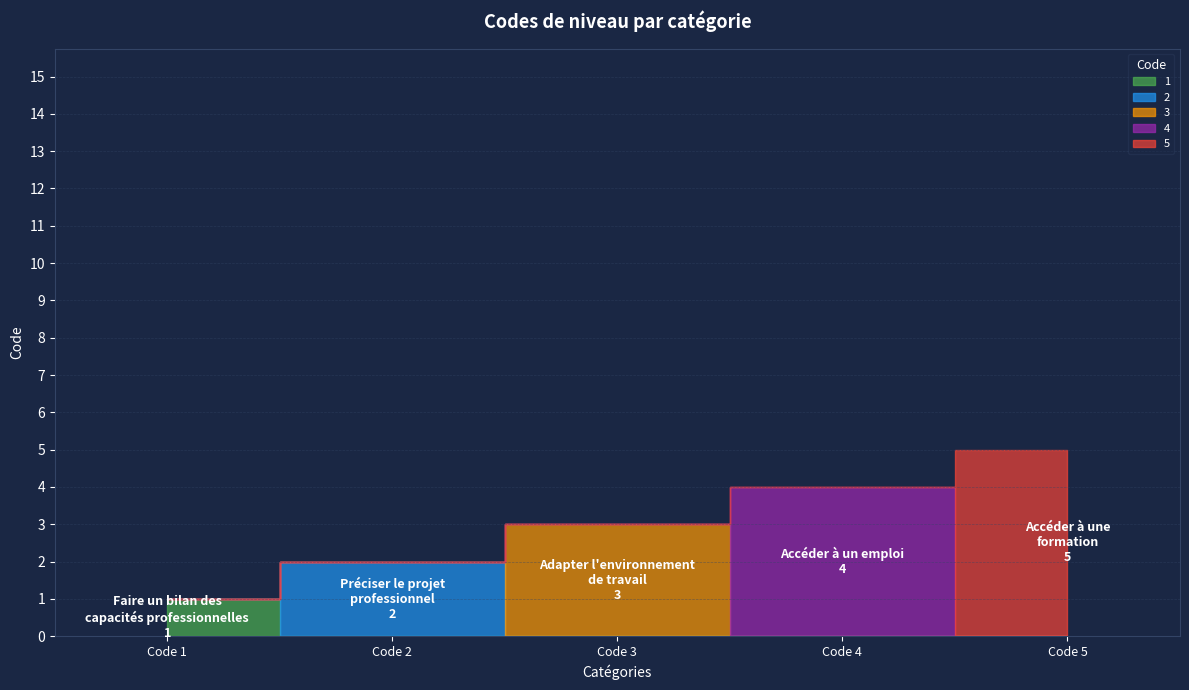

List the labels in order of value, smallest first.

Faire un bilan des
capacités professionnelles, Préciser le projet
professionnel, Adapter l'environnement
de travail, Accéder à un emploi, Accéder à une
formation